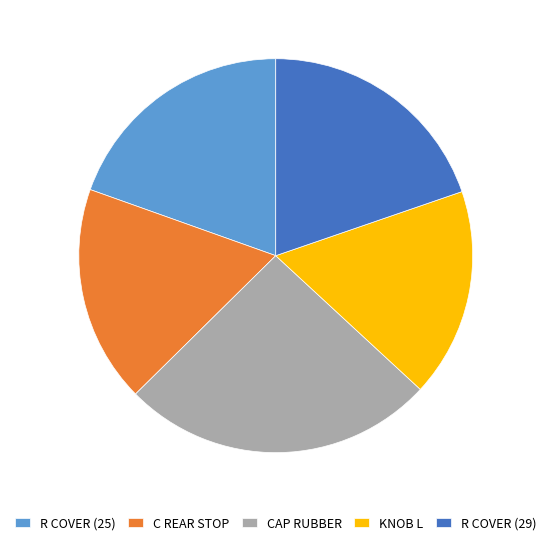

Is the sum of R COVER (29) and R COVER (25) greater than half?

No